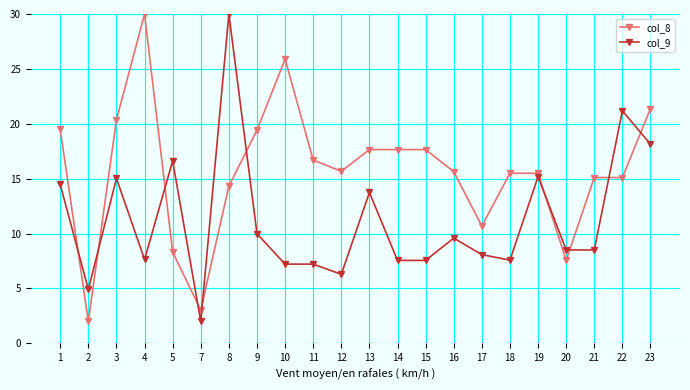

True or false: col_8 has more than 0 points higher than both neighbors.

True